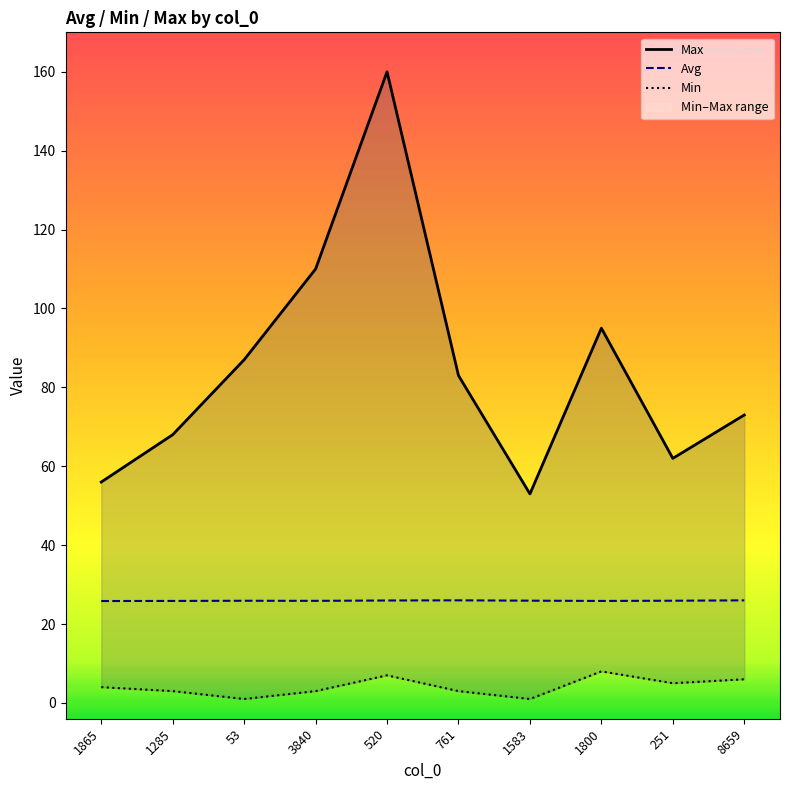

Reading left to right, list all the values displayed in this chart.

Max: 56.0	68.0	87.0	110.0	160.0	83.0	53.0	95.0	62.0	73.0
Avg: 25.8	25.9	25.9	25.9	26.0	26.0	25.9	25.9	25.9	26.0
Min: 4.0	3.0	1.0	3.0	7.0	3.0	1.0	8.0	5.0	6.0